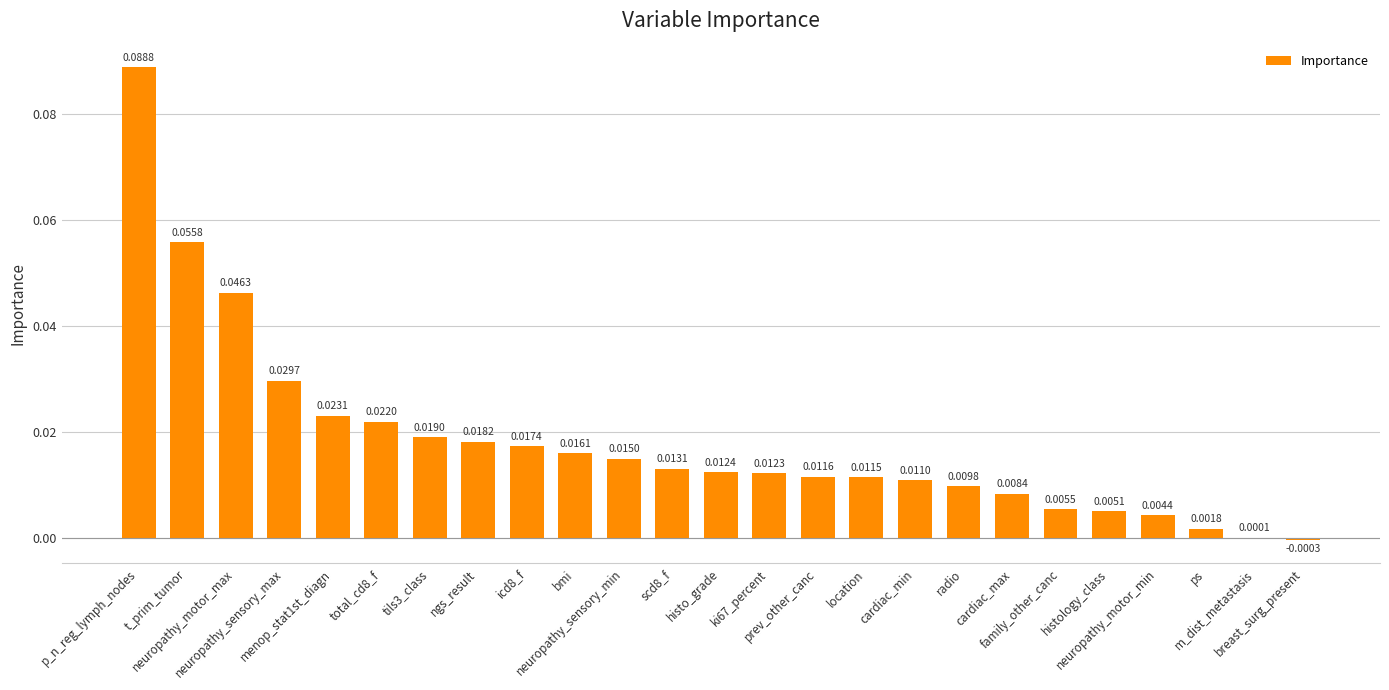

How many values are above zero?

24